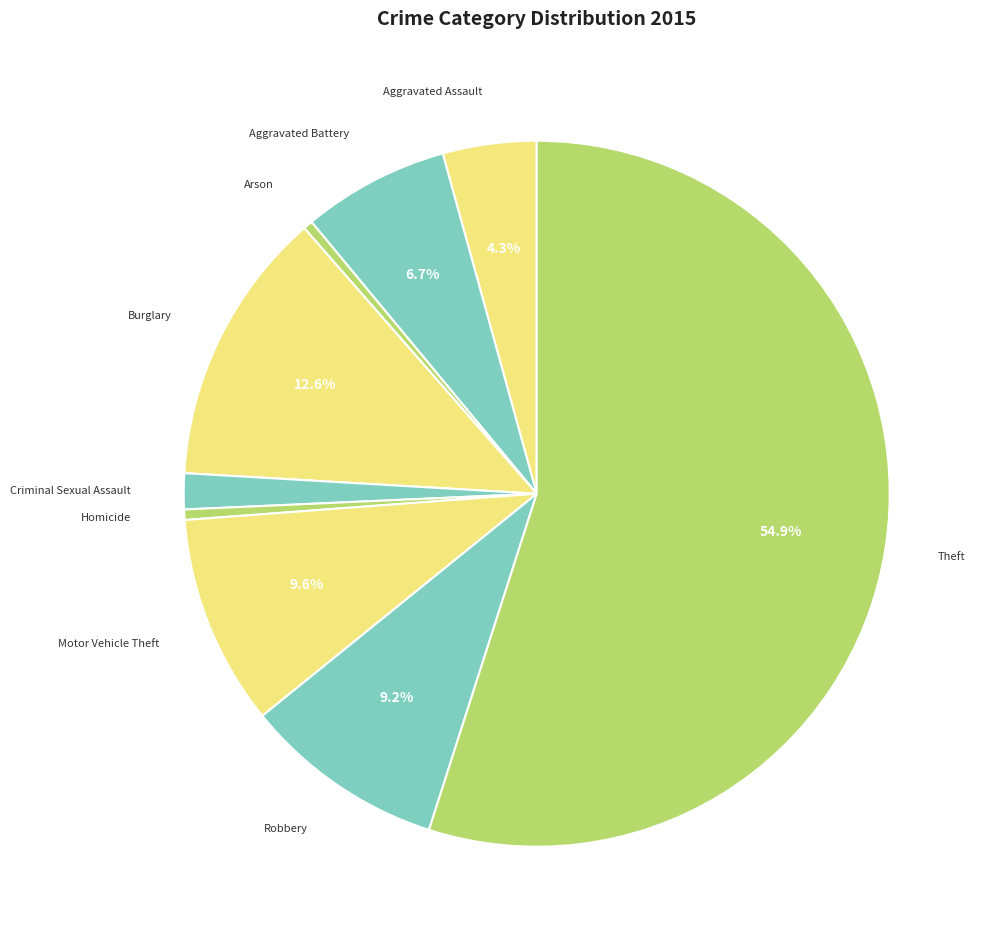

Which slice is the largest?

Theft